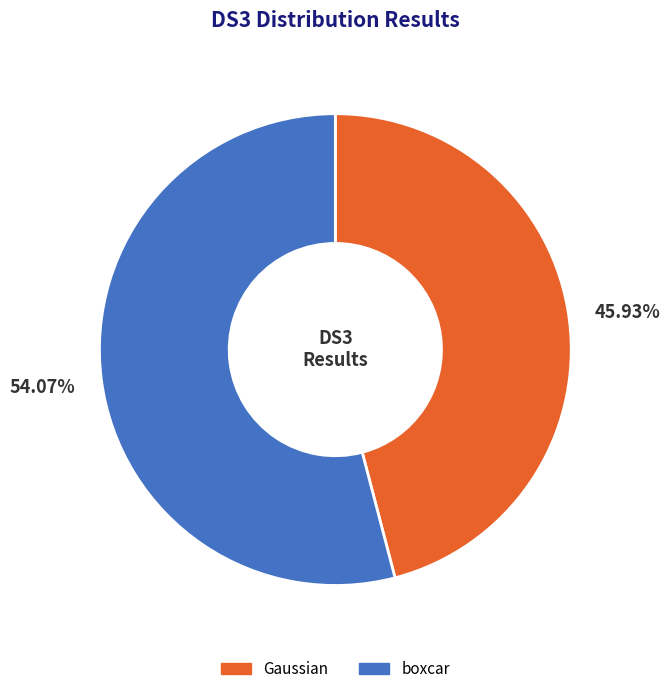

Rank the categories by value from highest to lowest.

boxcar, Gaussian